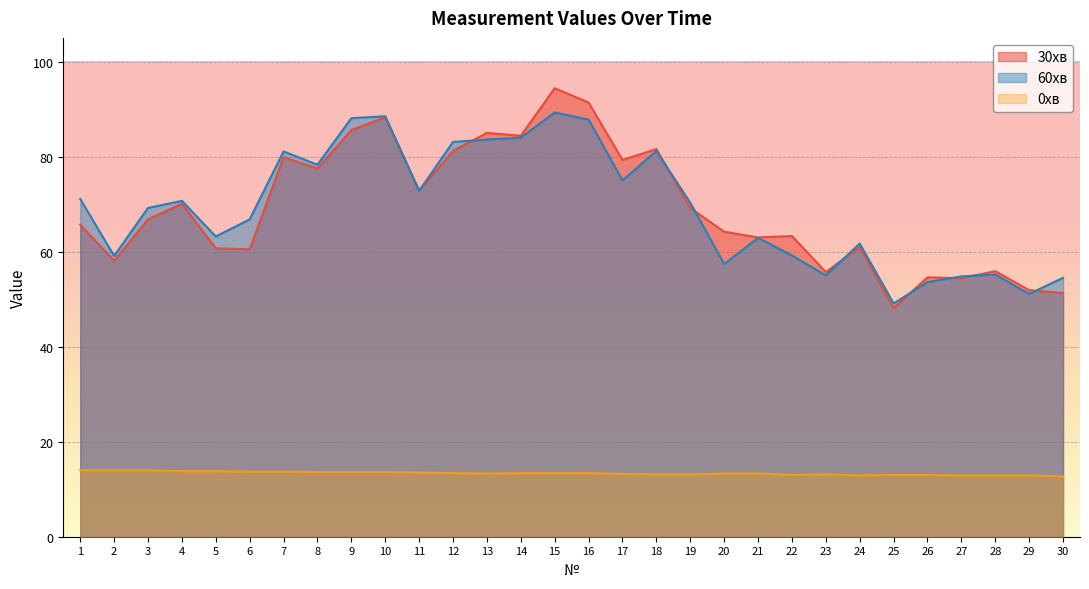

Reading left to right, list all the values displayed in this chart.

30хв: 65.7	58.1	66.8	70.1	60.7	60.5	79.9	77.5	85.6	88.3	72.9	81.2	85.0	84.4	94.4	91.4	79.3	81.6	69.2	64.2	63.0	63.3	55.7	61.0	48.1	54.6	54.4	55.9	51.9	51.3
60хв: 71.1	59.1	69.2	70.7	63.2	66.8	81.1	78.3	88.1	88.5	72.8	83.1	83.6	84.0	89.3	87.8	75.0	81.2	70.3	57.4	62.9	59.2	55.0	61.7	49.1	53.6	54.8	55.2	51.1	54.5
0хв: 14.0	14.0	14.0	13.8	13.8	13.7	13.7	13.6	13.6	13.6	13.5	13.4	13.3	13.4	13.4	13.4	13.2	13.1	13.1	13.3	13.3	13.0	13.1	12.9	13.0	13.0	12.9	12.9	12.9	12.7